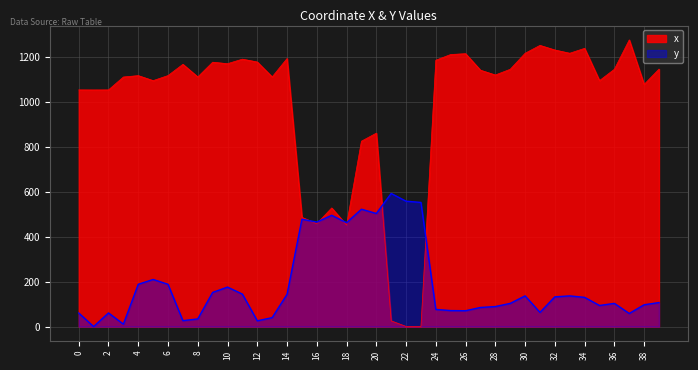

What are all the series names shown in the legend?

x, y